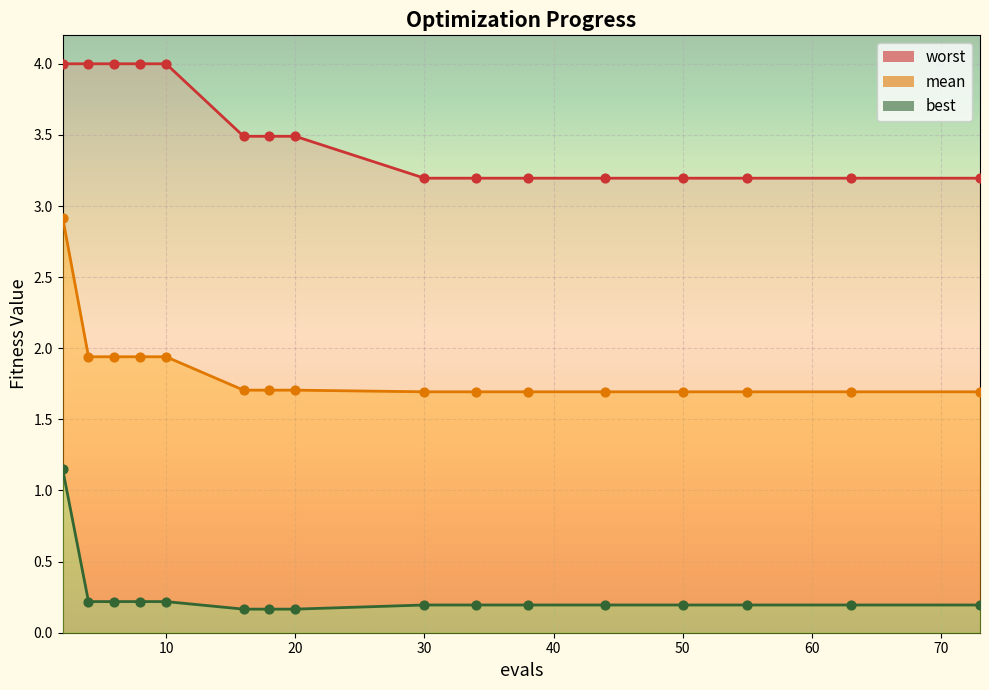

Is the value of mean at 8 greater than the value of worst at 73?

No